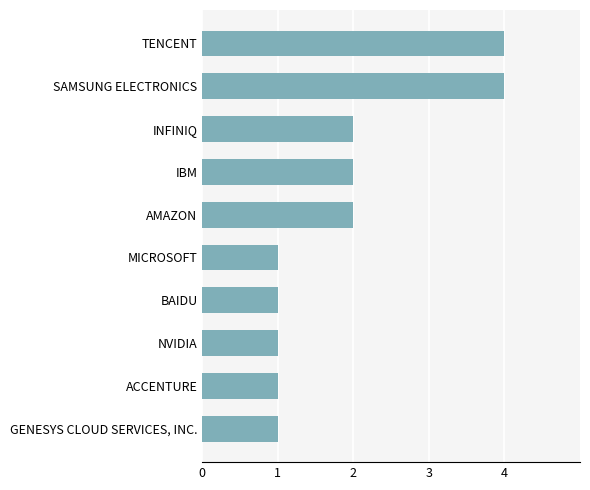

What is the label of the 10th bar from the top?

GENESYS CLOUD SERVICES, INC.